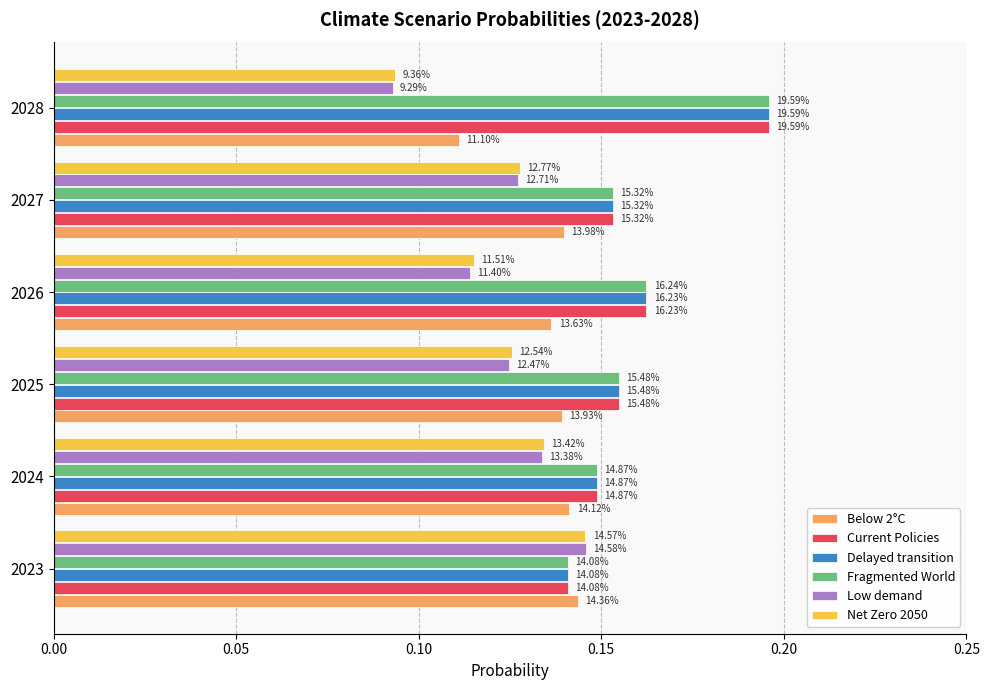

What are all the series names shown in the legend?

Below 2°C, Current Policies, Delayed transition, Fragmented World, Low demand, Net Zero 2050